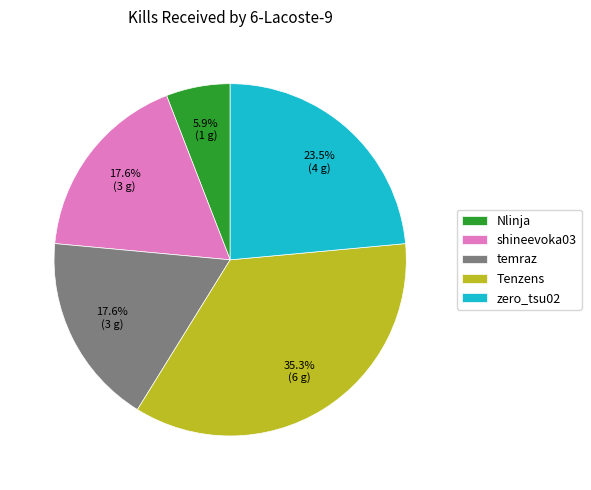

What percentage is the temraz slice, to the nearest percent?

18%